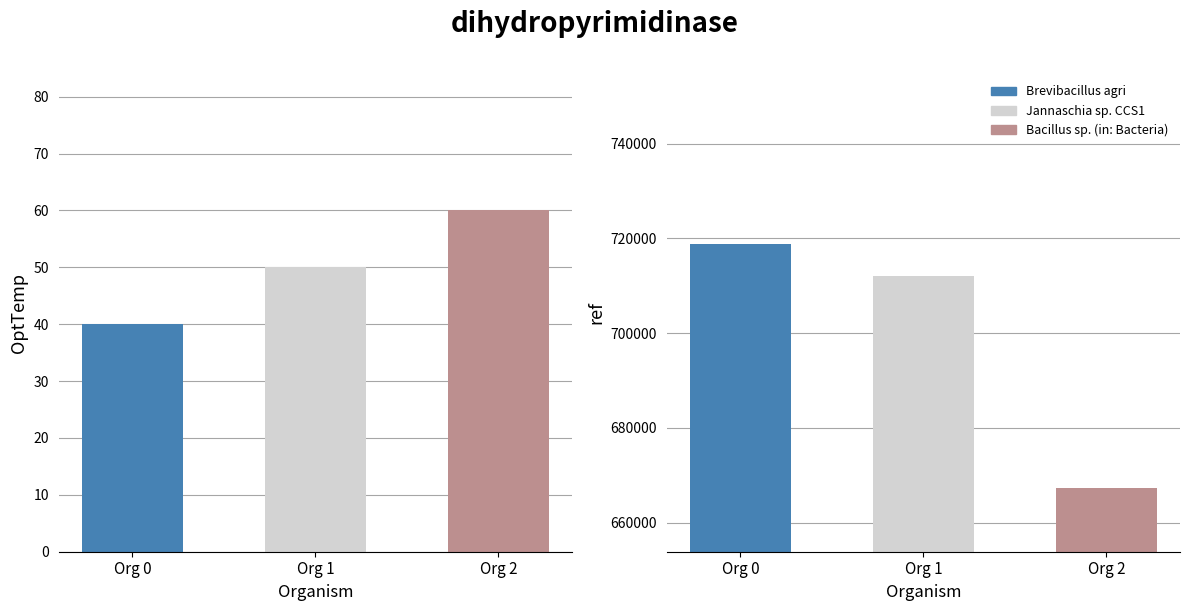

Between Jannaschia sp. CCS1 and Bacillus sp. (in: Bacteria), which series saw the biggest shift?

ref